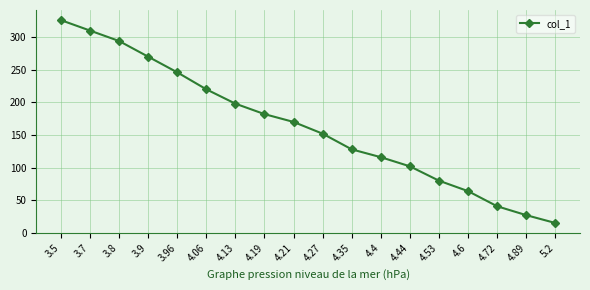

What is the change in value from 4.4 to 4.89?

-88.8